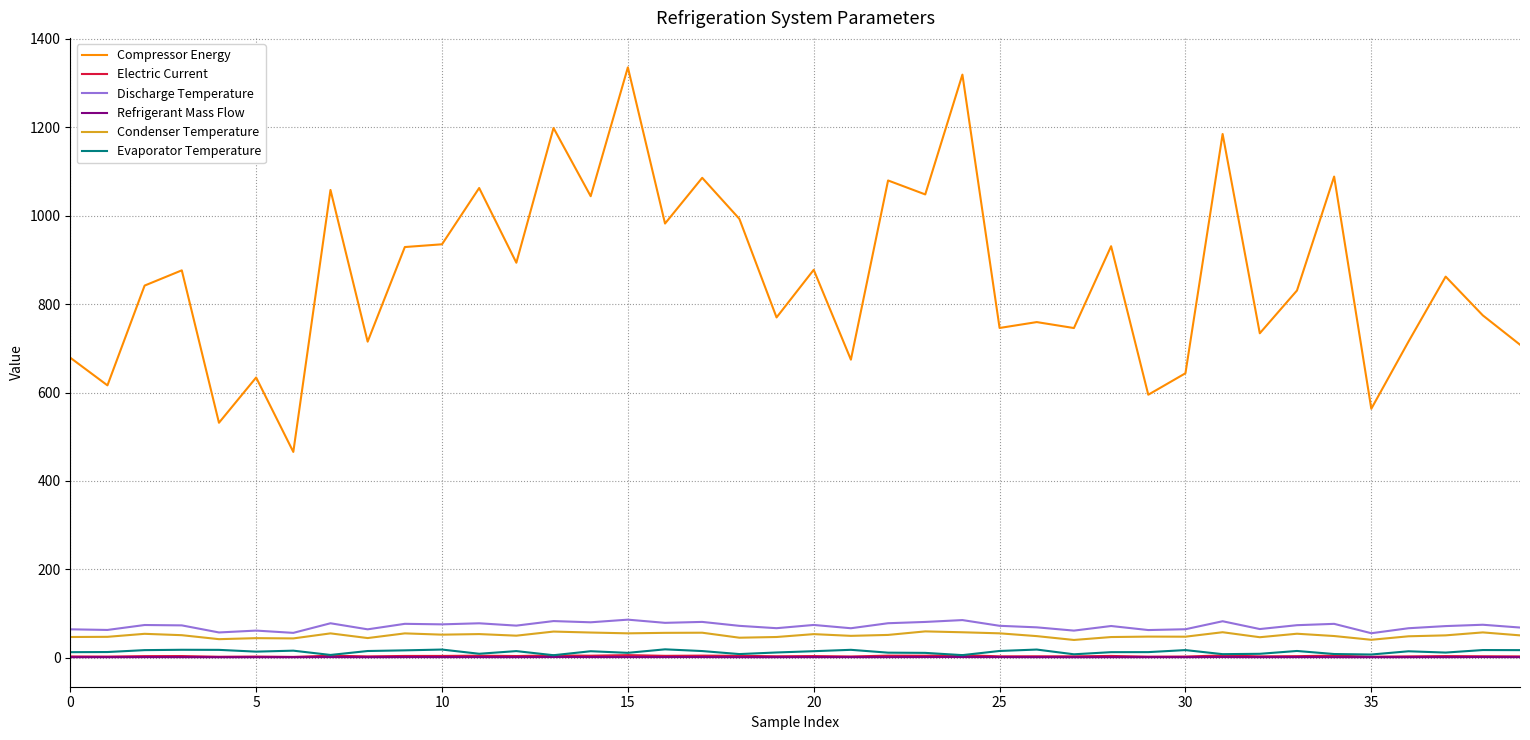

What is the greatest value displayed?

1335.5